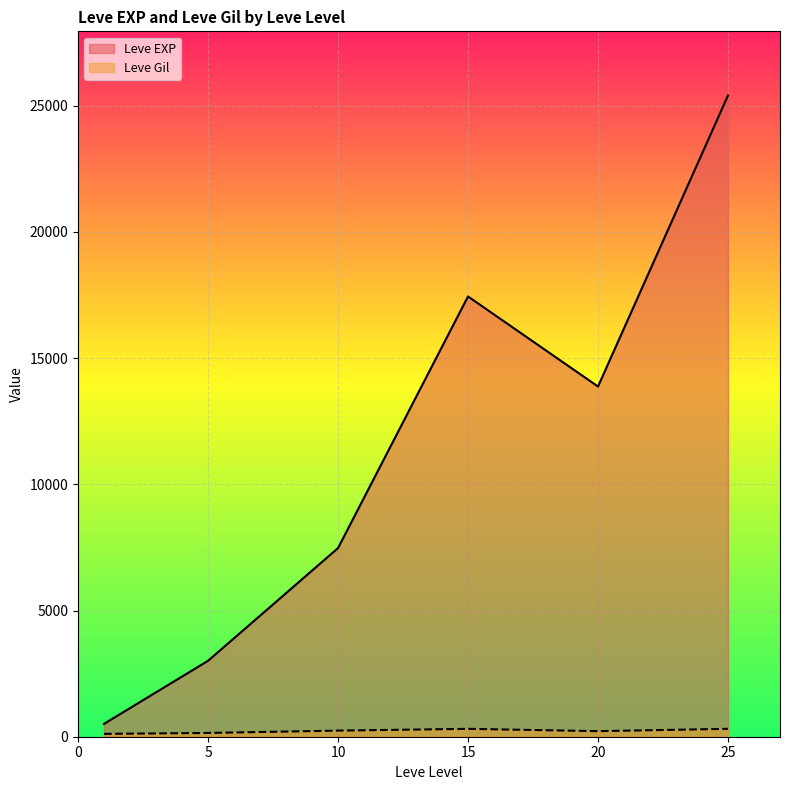

Is the value of Leve Gil at 1 greater than the value of Leve EXP at 10?

No